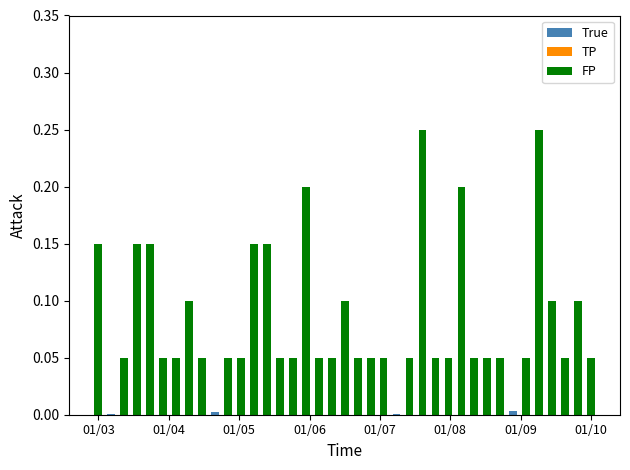

At which category is the sum across all series the highest?

25